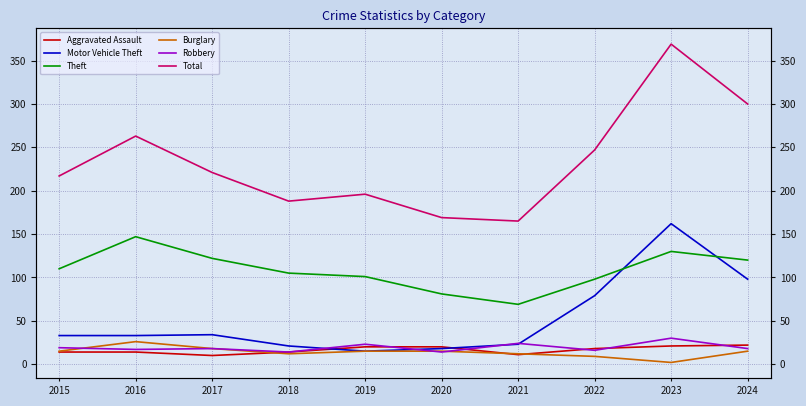

Count the Burglary values in the range 12 to 15.

6